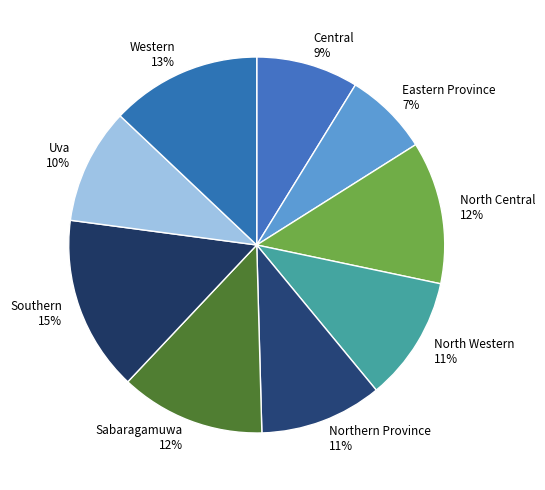

Which slice is the largest?

Southern